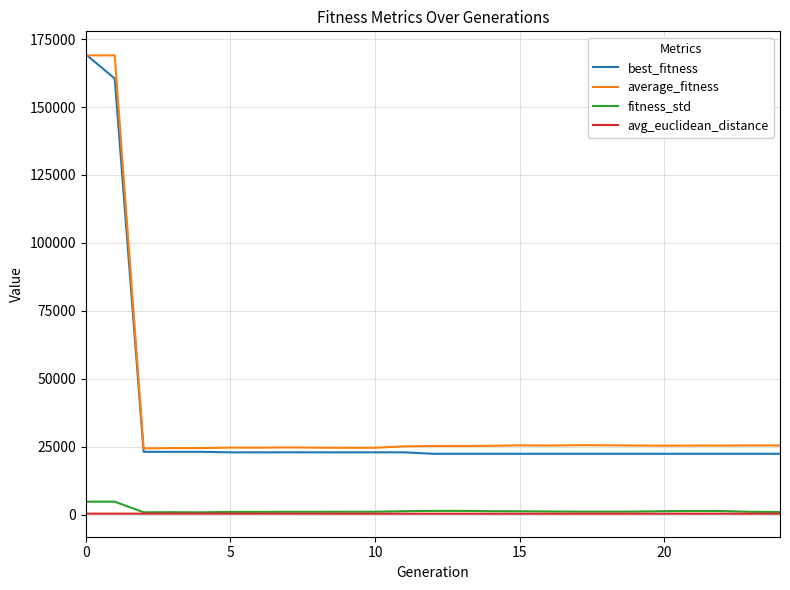

What is the highest value of the best_fitness series?

169399.9